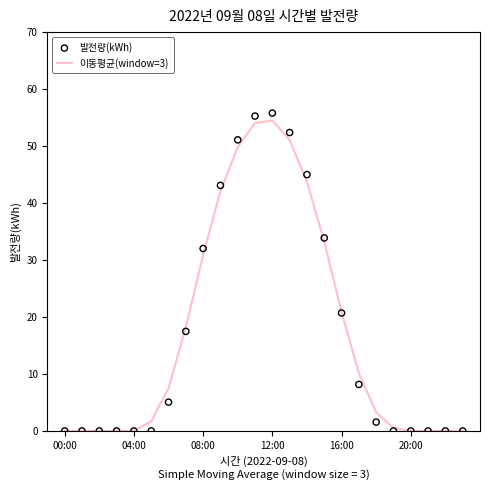

What are all the series names shown in the legend?

이동평균(window=3), 발전량(kWh)